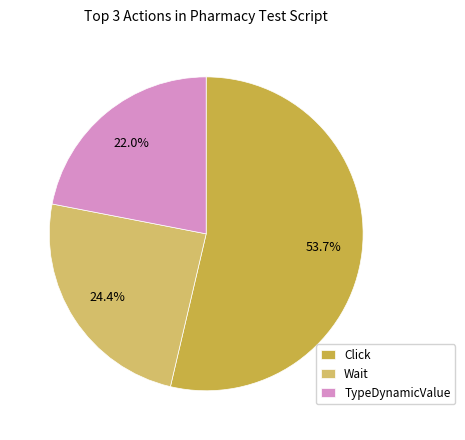

Which has a higher value, Click or Wait?

Click